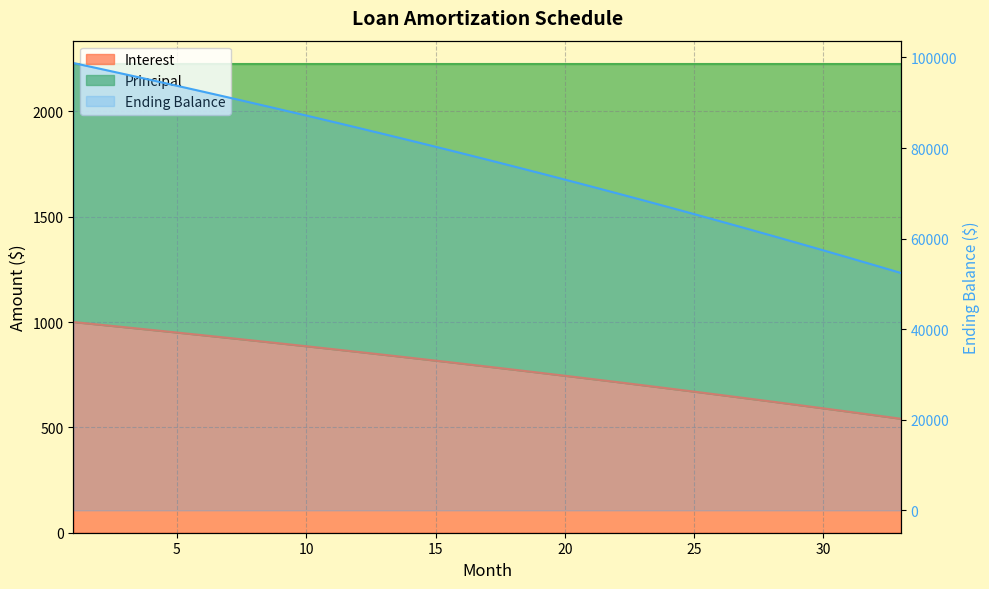

Which series has the widest spread of values?

Principal